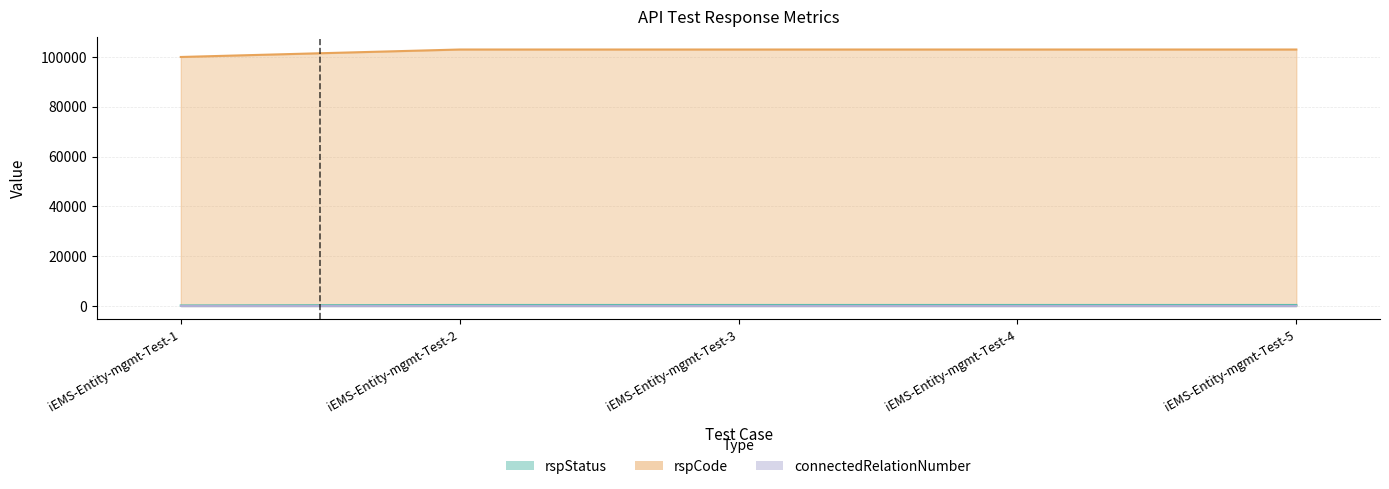

What is the value of the rspCode point at the 2nd from the left?

103000